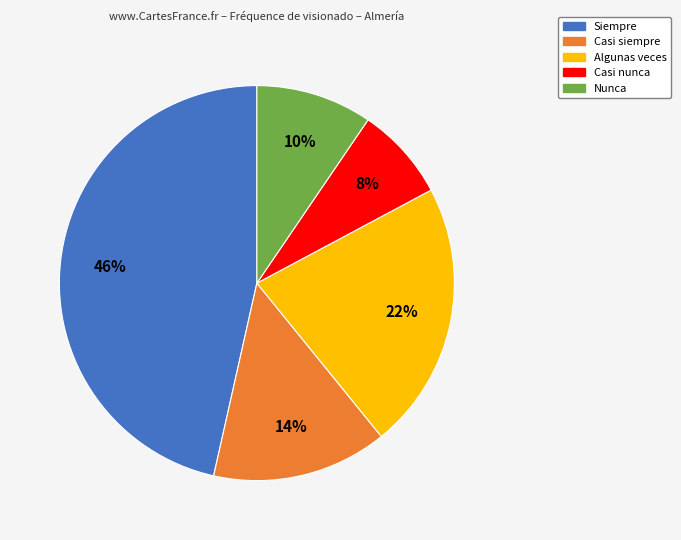

To the nearest percent, what is the combined percentage of Casi siempre and Casi nunca?

22%